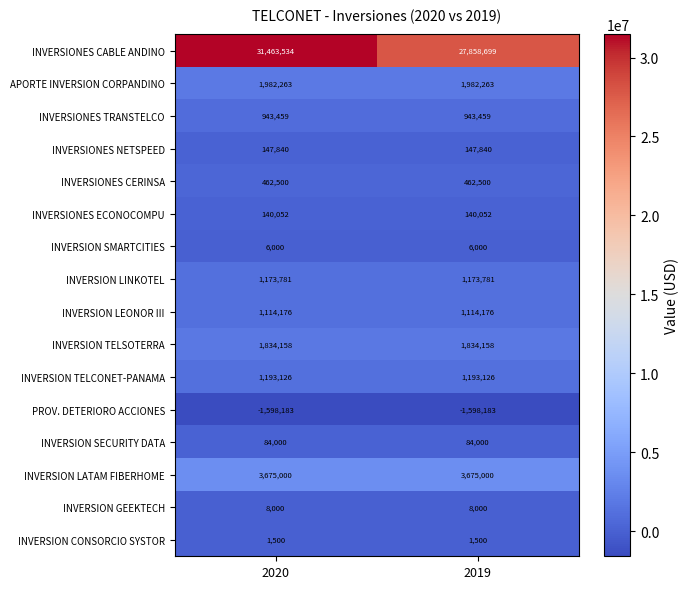

The value of INVERSION TELSOTERRA at 2020 is 1834158. True or false?

True